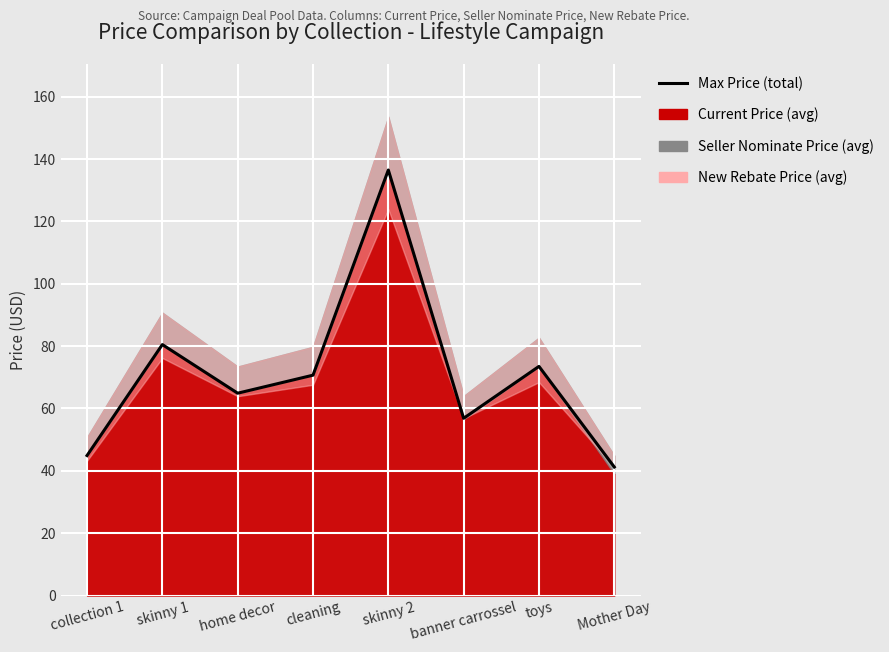

Reading right to left, transcribe all the data shown in this chart.

Mother Day=41.2	toys=73.5	banner carrossel=56.9	skinny 2=136.5	cleaning=70.7	home decor=64.9	skinny 1=80.5	collection 1=44.9